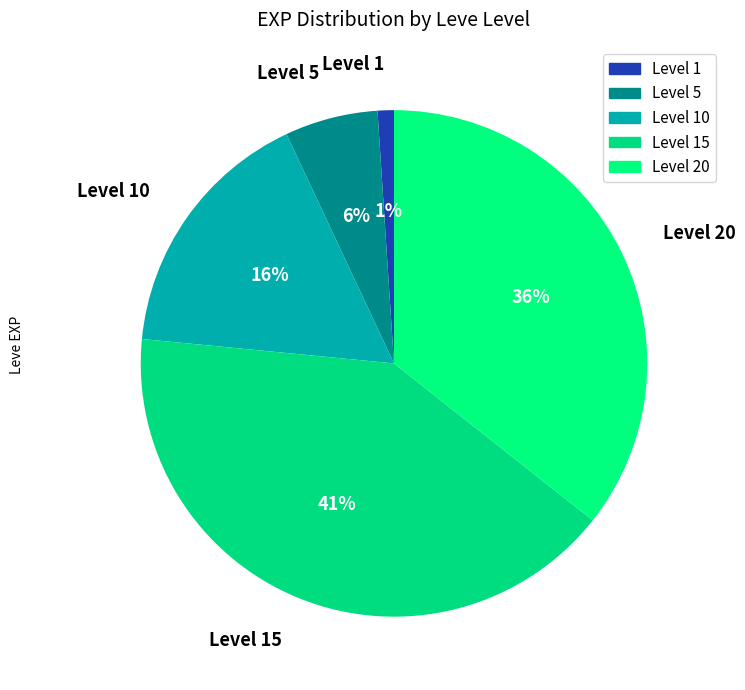

True or false: Level 5 accounts for 20% of the total.

False